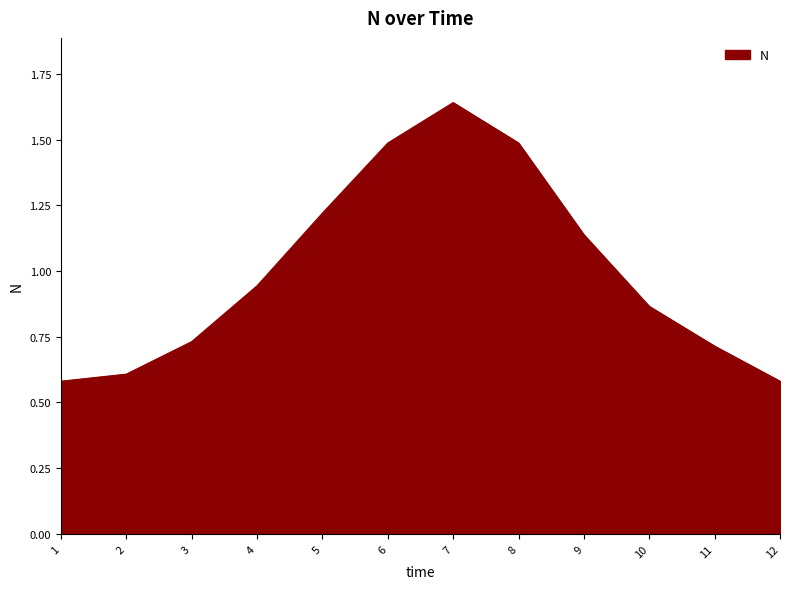

True or false: the data shows 0.9 at 1.

False